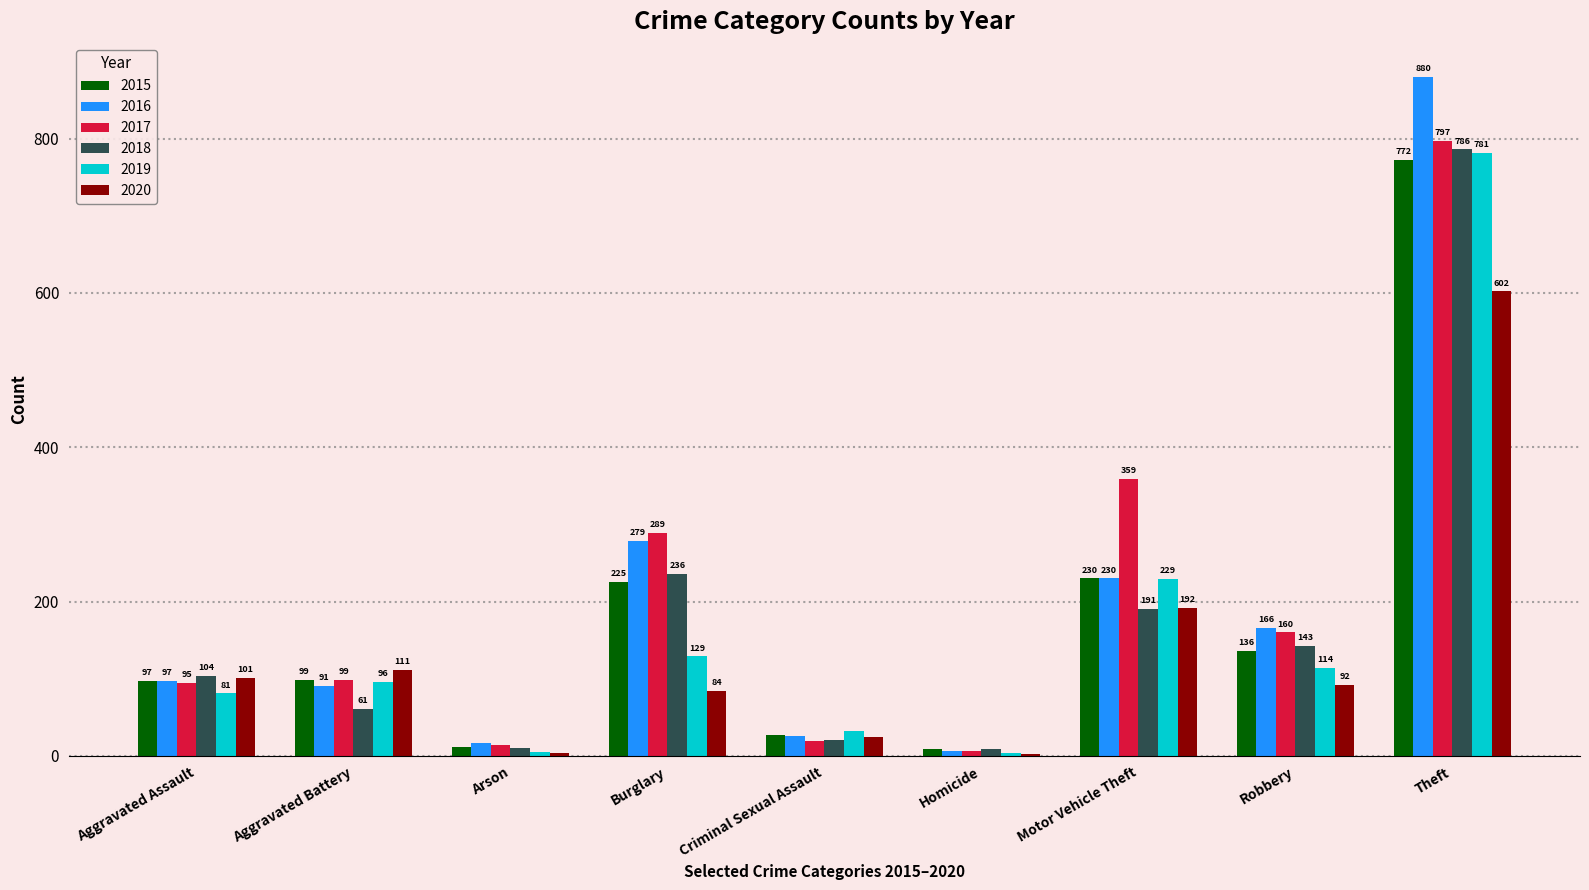

Read the 2018 value at Arson.

10